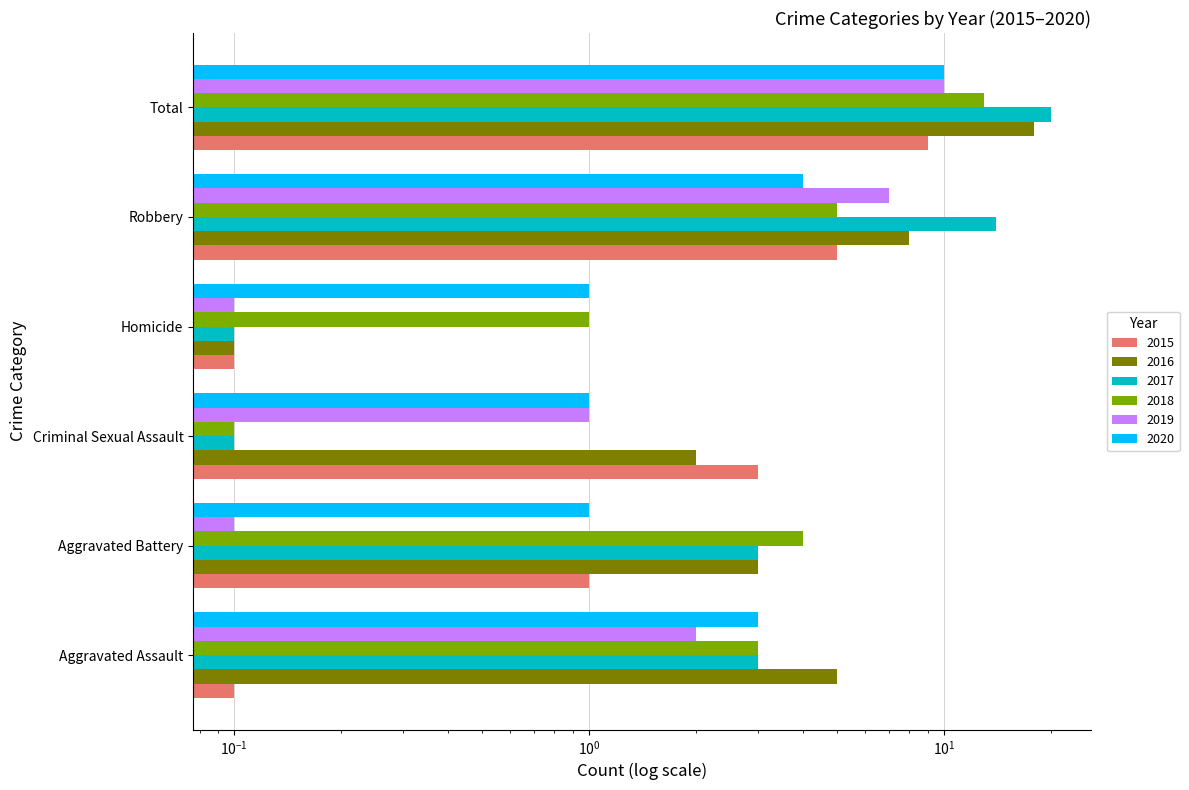

How many bars are there in each group?

6